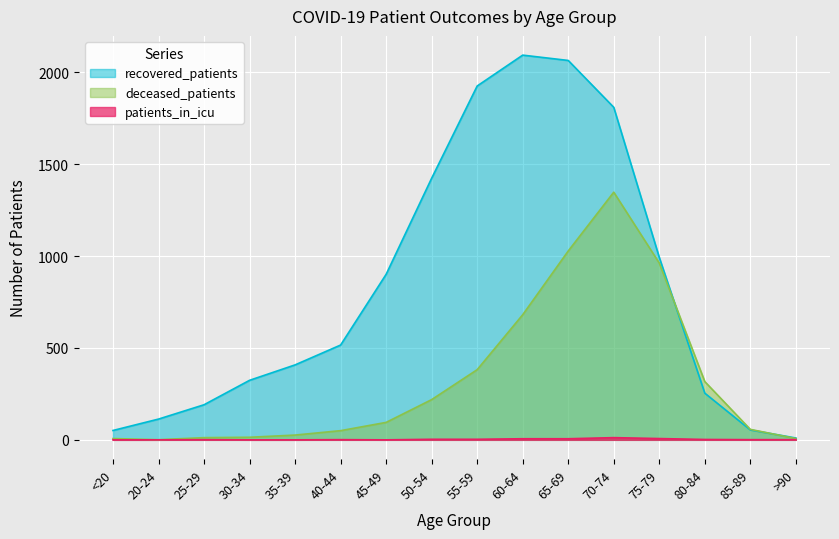

Which series has the largest total across all categories?

recovered_patients